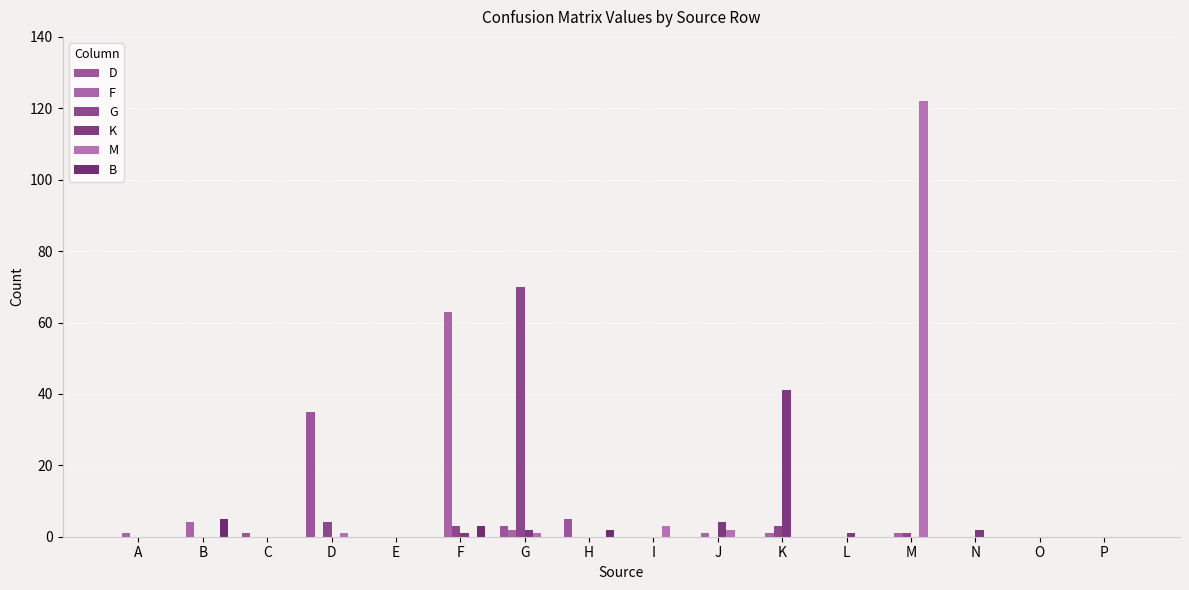

Rank the series by their maximum value, from highest to lowest.

M, G, F, K, D, B